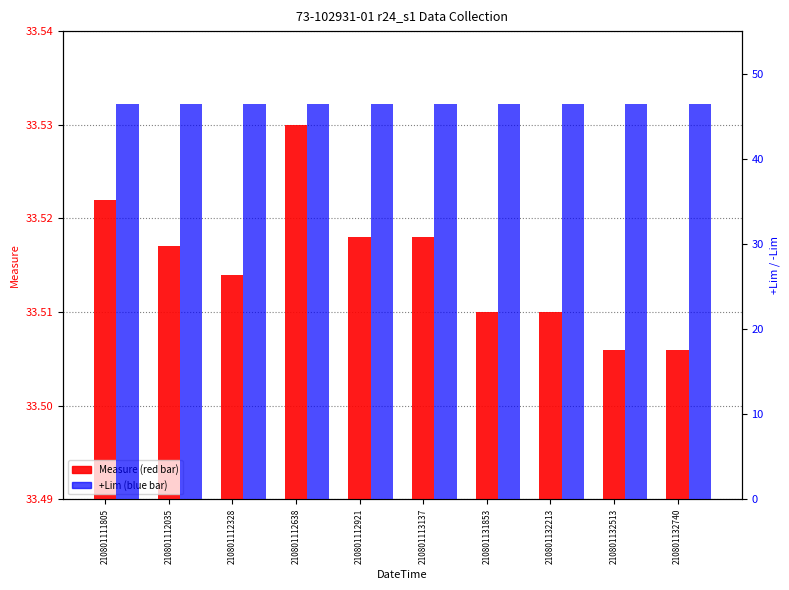

At how many categories does at least one series exceed 37?

10